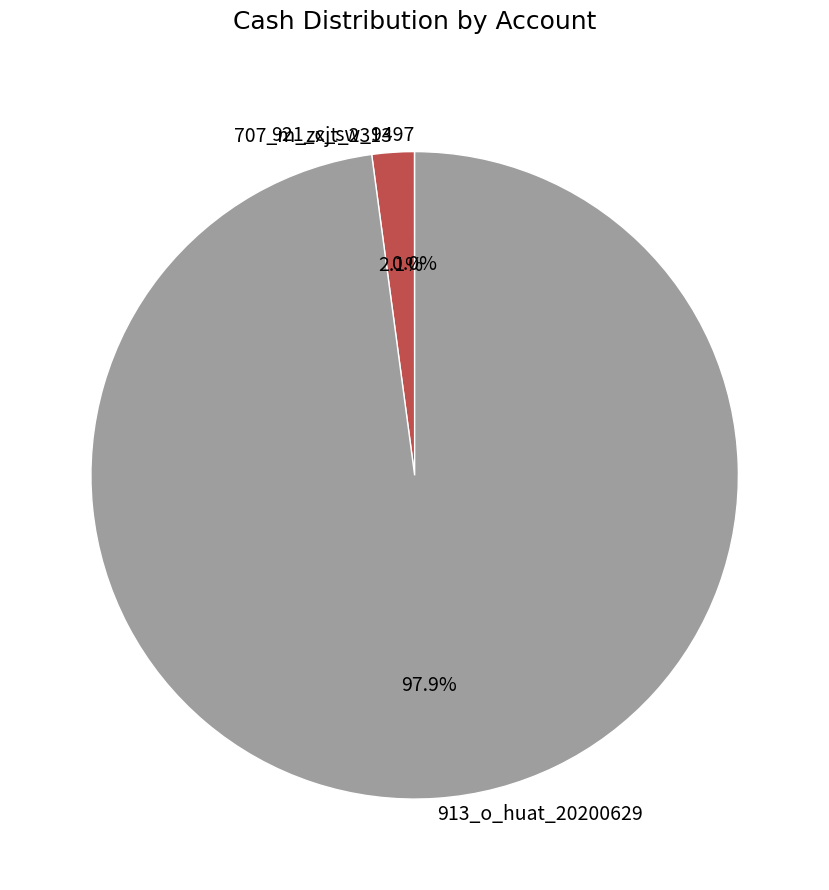

Is 913_o_huat_20200629 the majority of the pie?

Yes